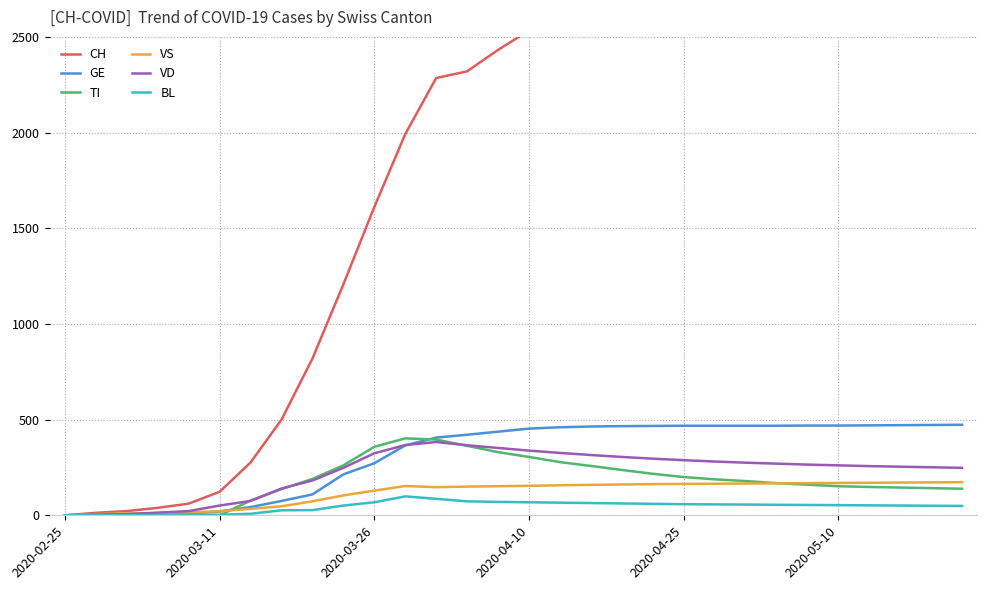

What position from the right is 2020-02-25?

30